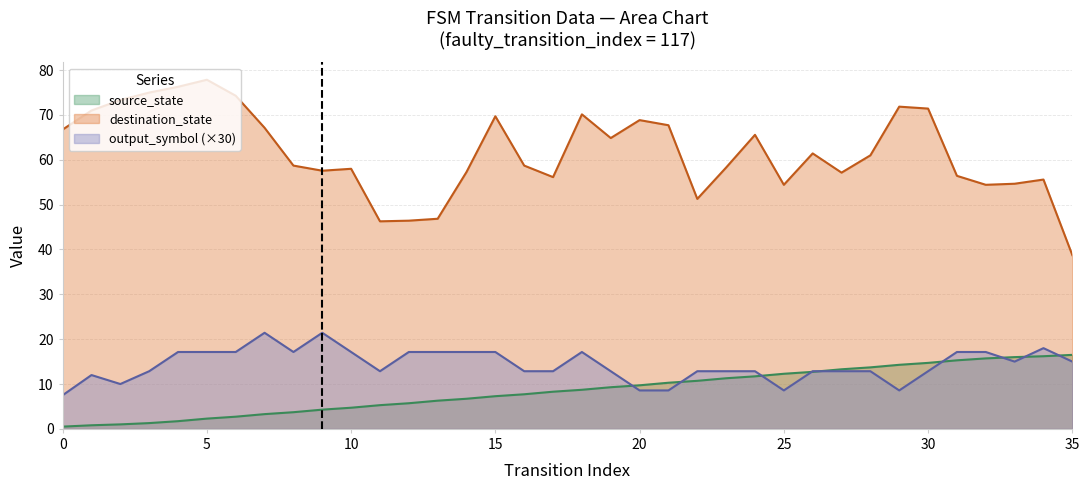

True or false: output_symbol (×30) and destination_state cross at least once.

False